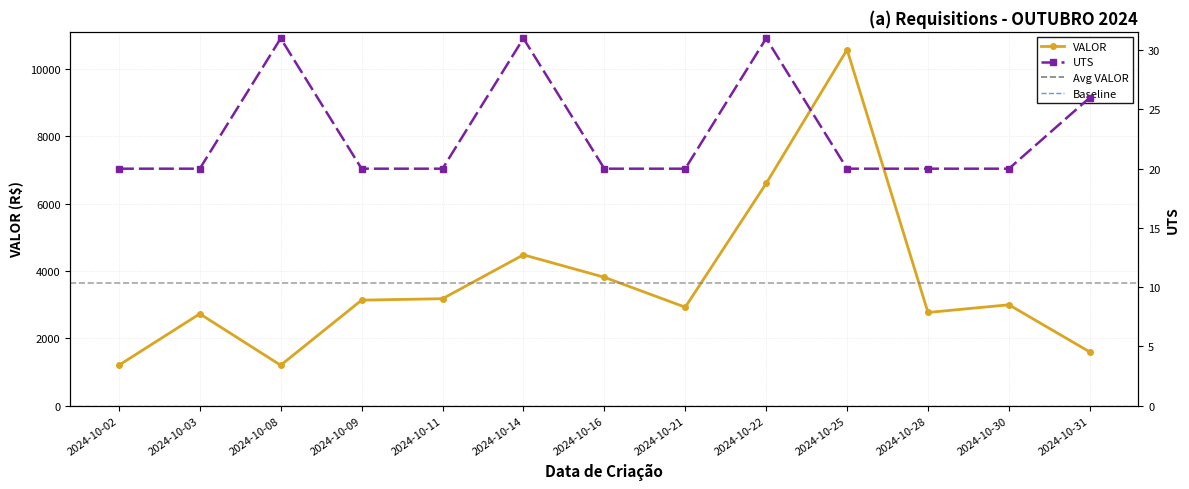

What are all the series names shown in the legend?

VALOR, UTS